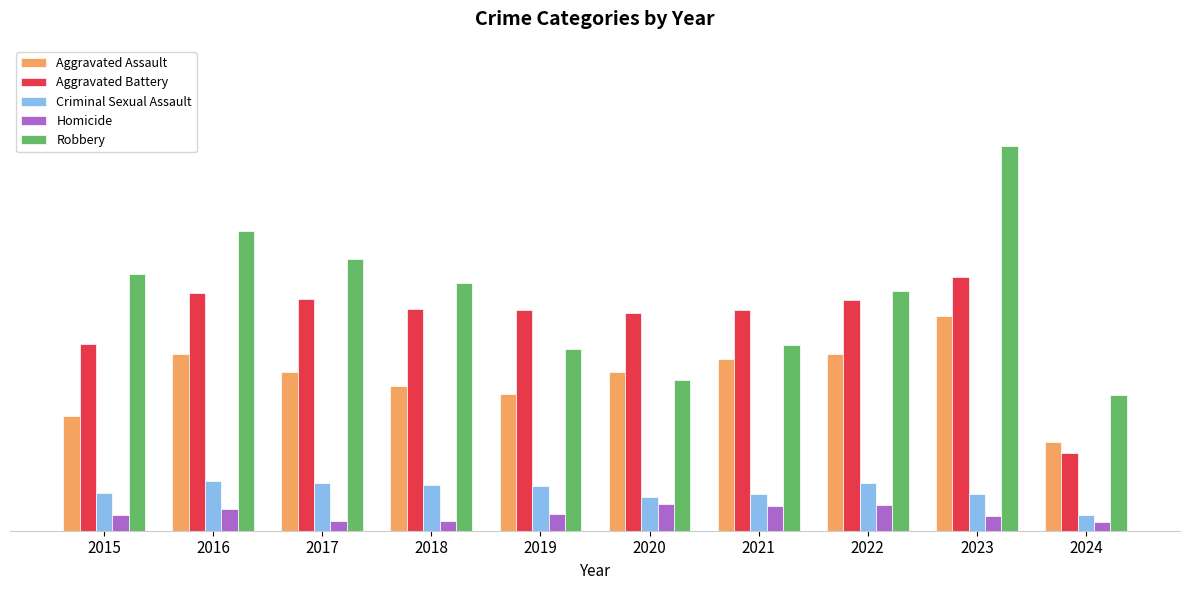

What are all the series names shown in the legend?

Aggravated Assault, Aggravated Battery, Criminal Sexual Assault, Homicide, Robbery